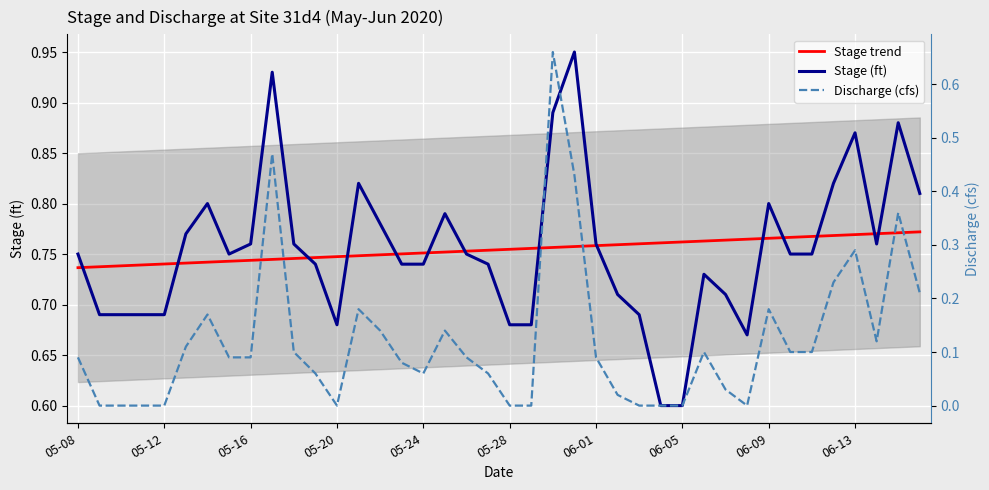

What is the highest value of the Discharge (cfs) series?

0.7